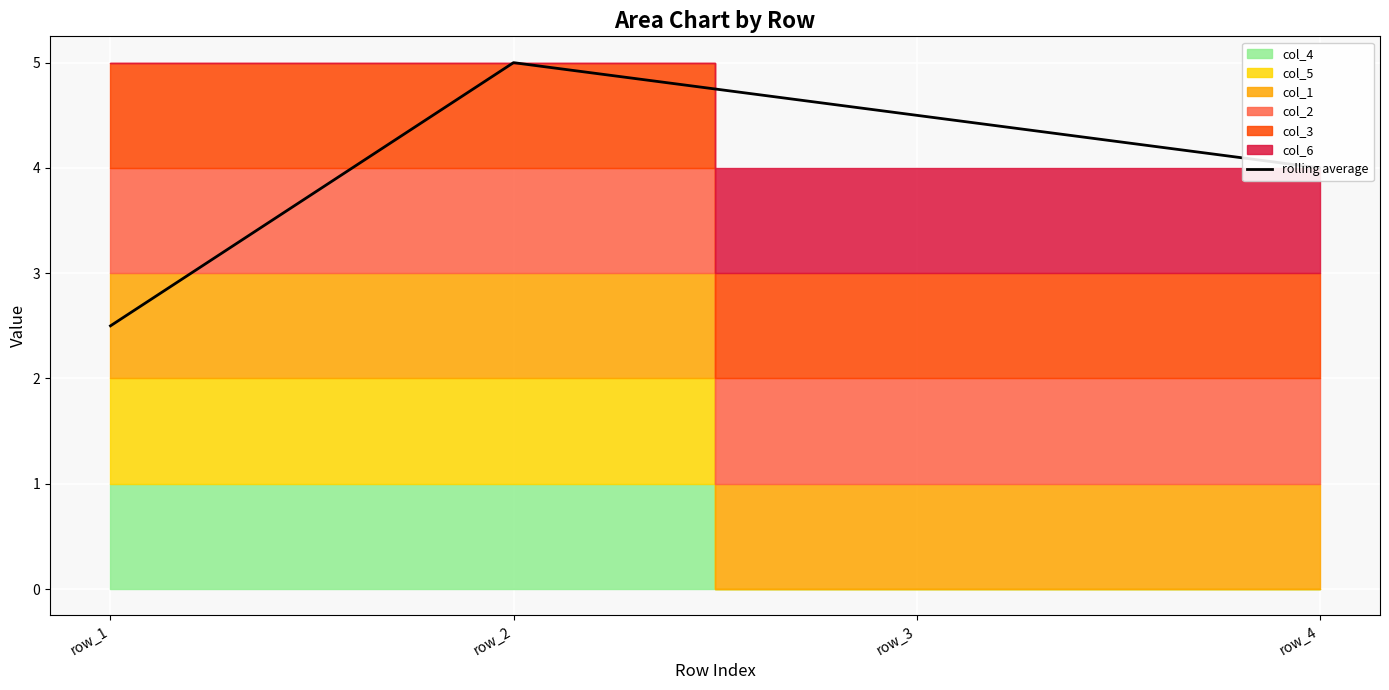

How many values are between 4 and 5?

3